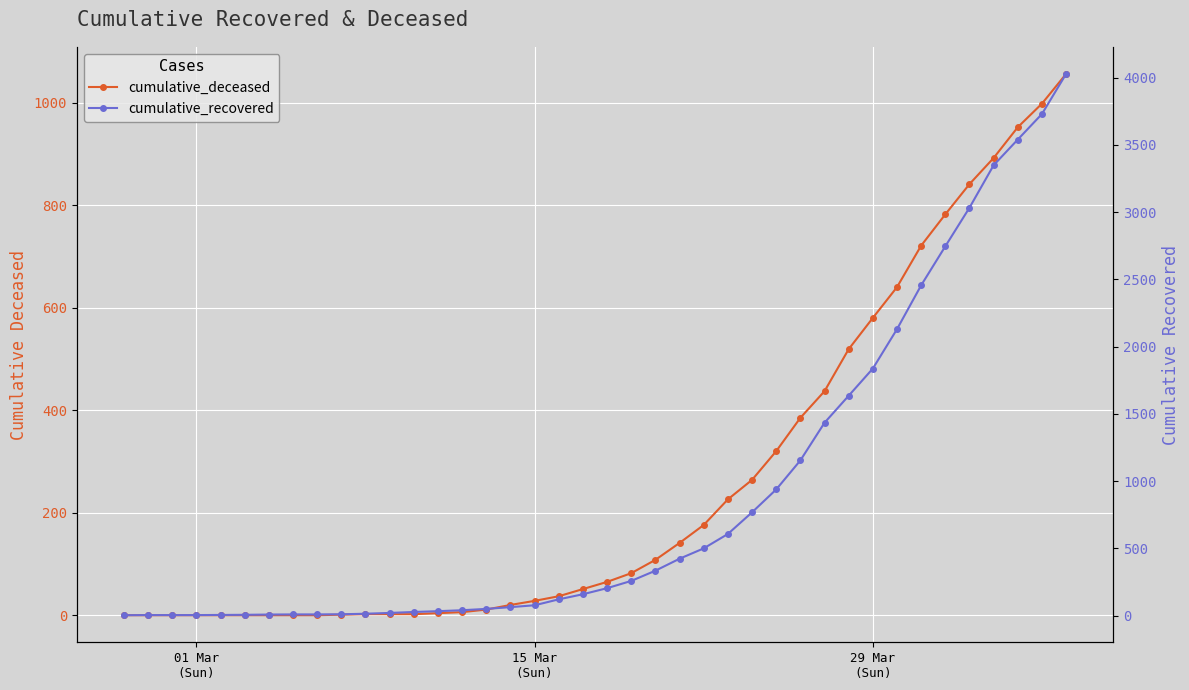

What is the lowest value of the cumulative_recovered series?

3